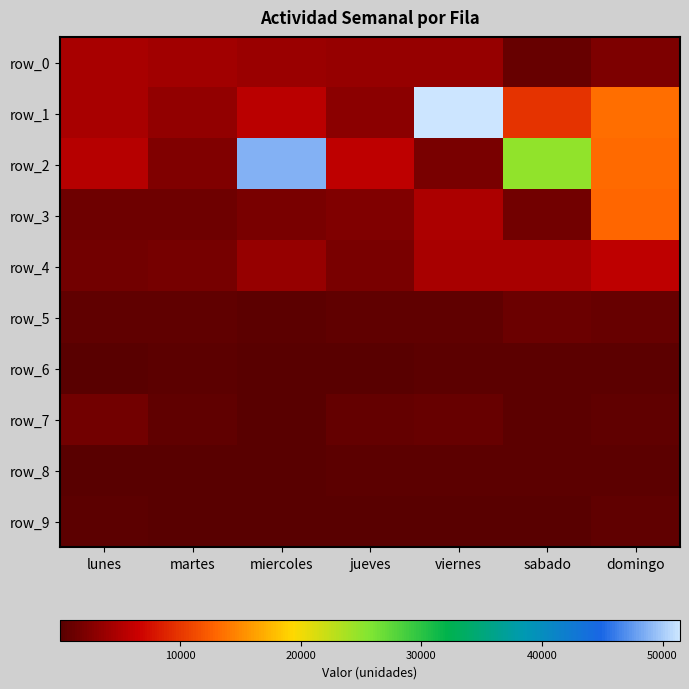

What is the minimum value shown in the chart?

71.7